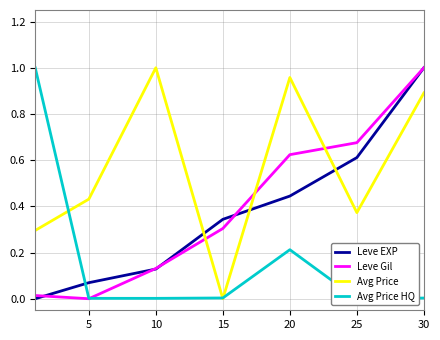

List the series in order of their peak value, lowest first.

Leve EXP, Leve Gil, Avg Price, Avg Price HQ